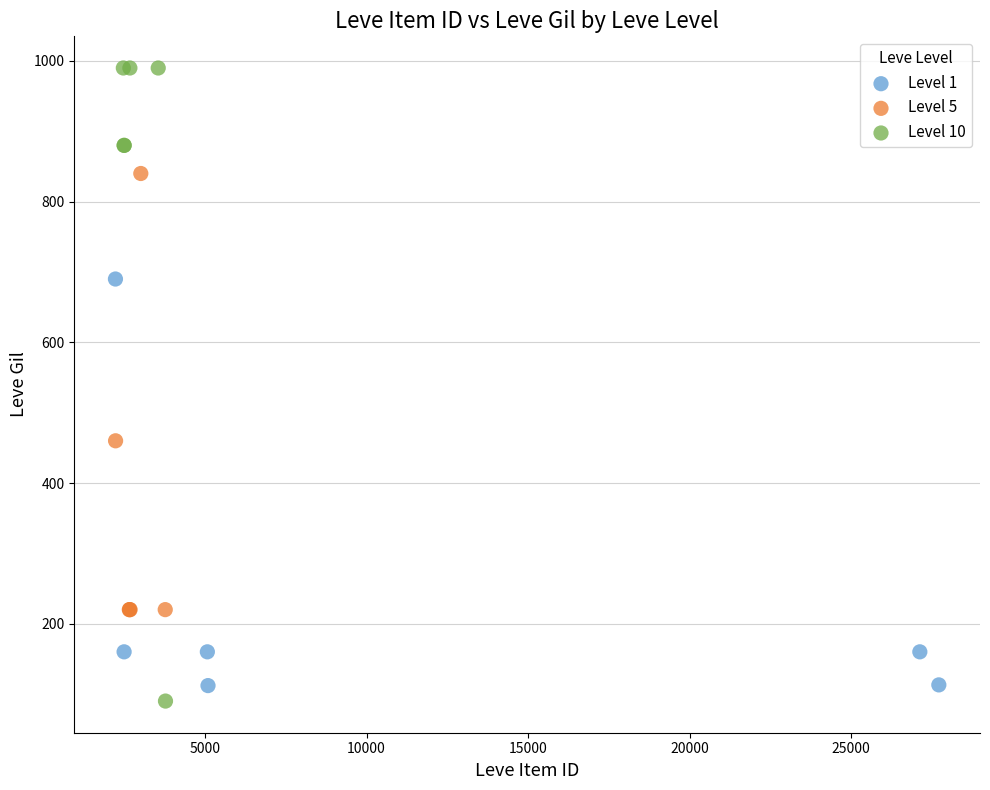

What are all the series names shown in the legend?

Level 1, Level 5, Level 10